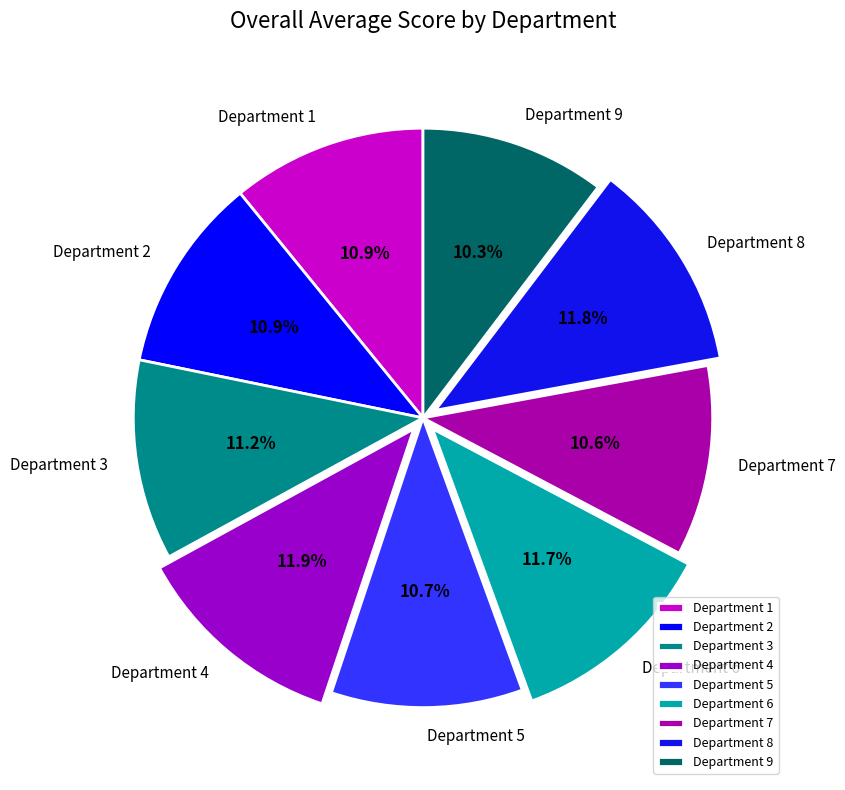

Does Department 3 represent more than half of the total?

No